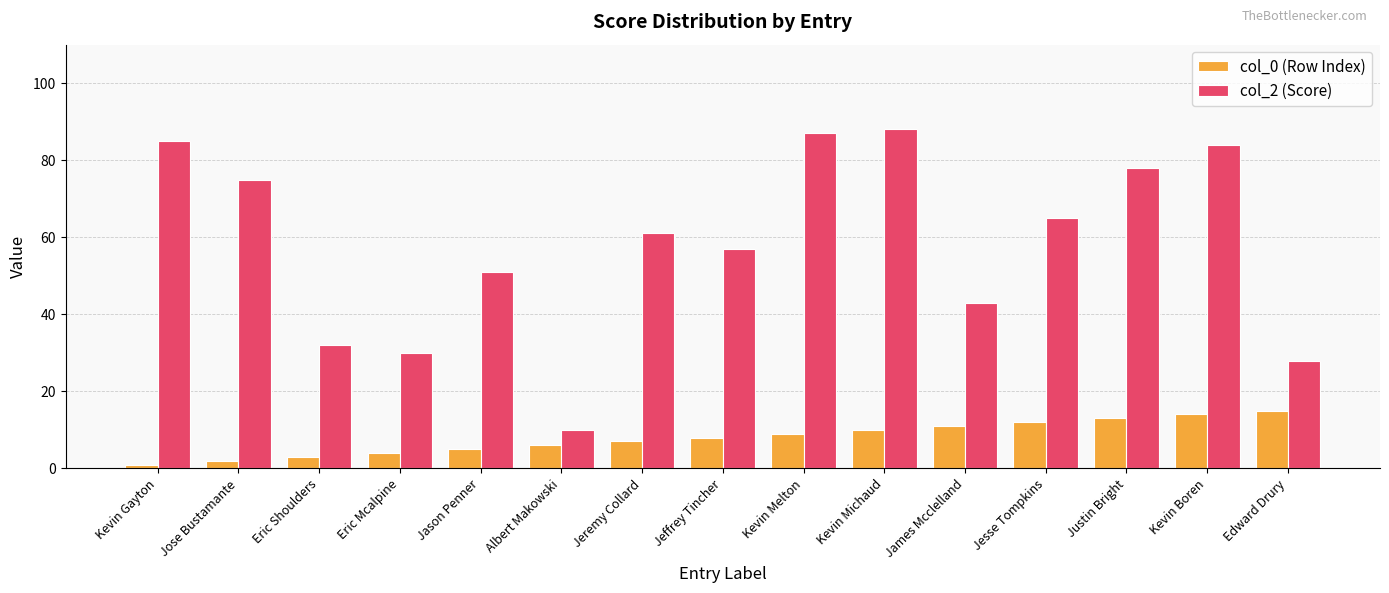

How many distinct data groups are displayed?

2